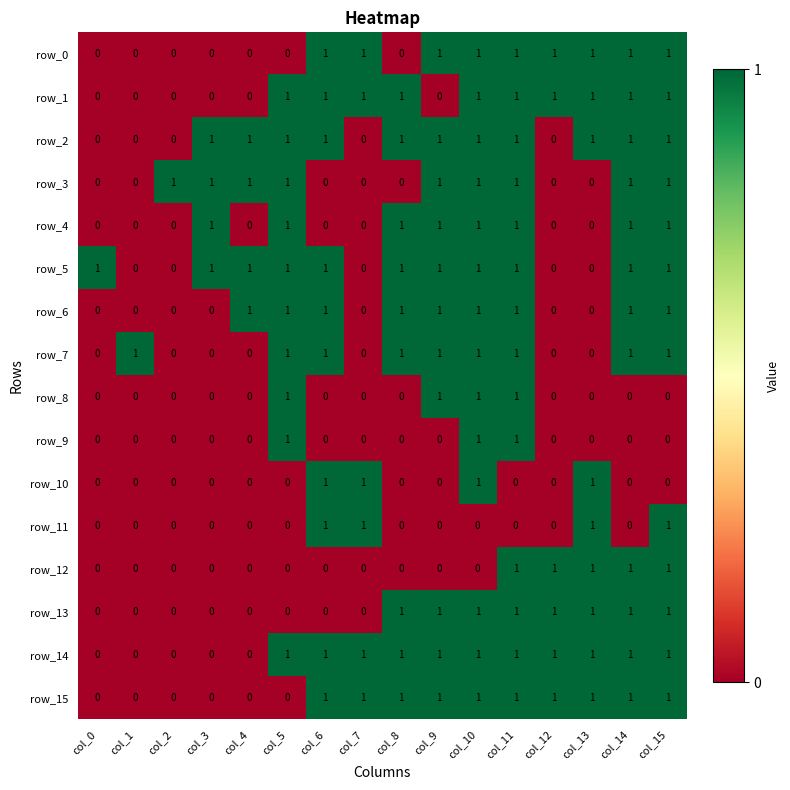

Reading right to left, transcribe all the data shown in this chart.

row_0: 1	1	1	1	1	1	1	0	1	1	0	0	0	0	0	0
row_1: 1	1	1	1	1	1	0	1	1	1	1	0	0	0	0	0
row_2: 1	1	1	0	1	1	1	1	0	1	1	1	1	0	0	0
row_3: 1	1	0	0	1	1	1	0	0	0	1	1	1	1	0	0
row_4: 1	1	0	0	1	1	1	1	0	0	1	0	1	0	0	0
row_5: 1	1	0	0	1	1	1	1	0	1	1	1	1	0	0	1
row_6: 1	1	0	0	1	1	1	1	0	1	1	1	0	0	0	0
row_7: 1	1	0	0	1	1	1	1	0	1	1	0	0	0	1	0
row_8: 0	0	0	0	1	1	1	0	0	0	1	0	0	0	0	0
row_9: 0	0	0	0	1	1	0	0	0	0	1	0	0	0	0	0
row_10: 0	0	1	0	0	1	0	0	1	1	0	0	0	0	0	0
row_11: 1	0	1	0	0	0	0	0	1	1	0	0	0	0	0	0
row_12: 1	1	1	1	1	0	0	0	0	0	0	0	0	0	0	0
row_13: 1	1	1	1	1	1	1	1	0	0	0	0	0	0	0	0
row_14: 1	1	1	1	1	1	1	1	1	1	1	0	0	0	0	0
row_15: 1	1	1	1	1	1	1	1	1	1	0	0	0	0	0	0